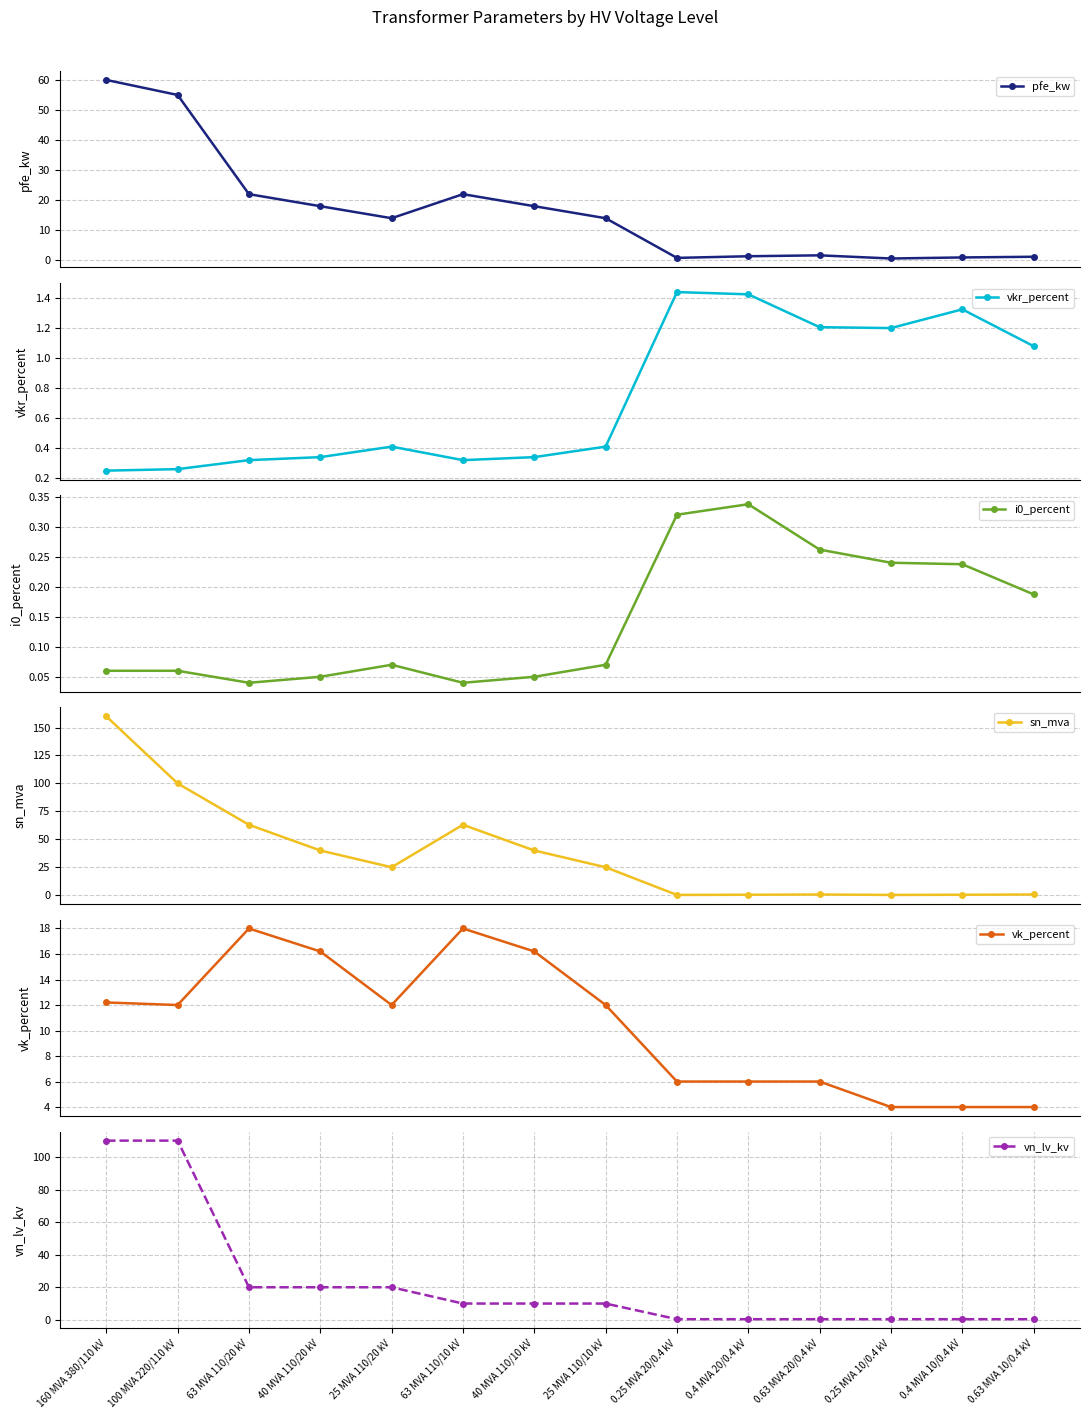

Is it true that vk_percent equals 1.6 at 0.63 MVA 10/0.4 kV?

False